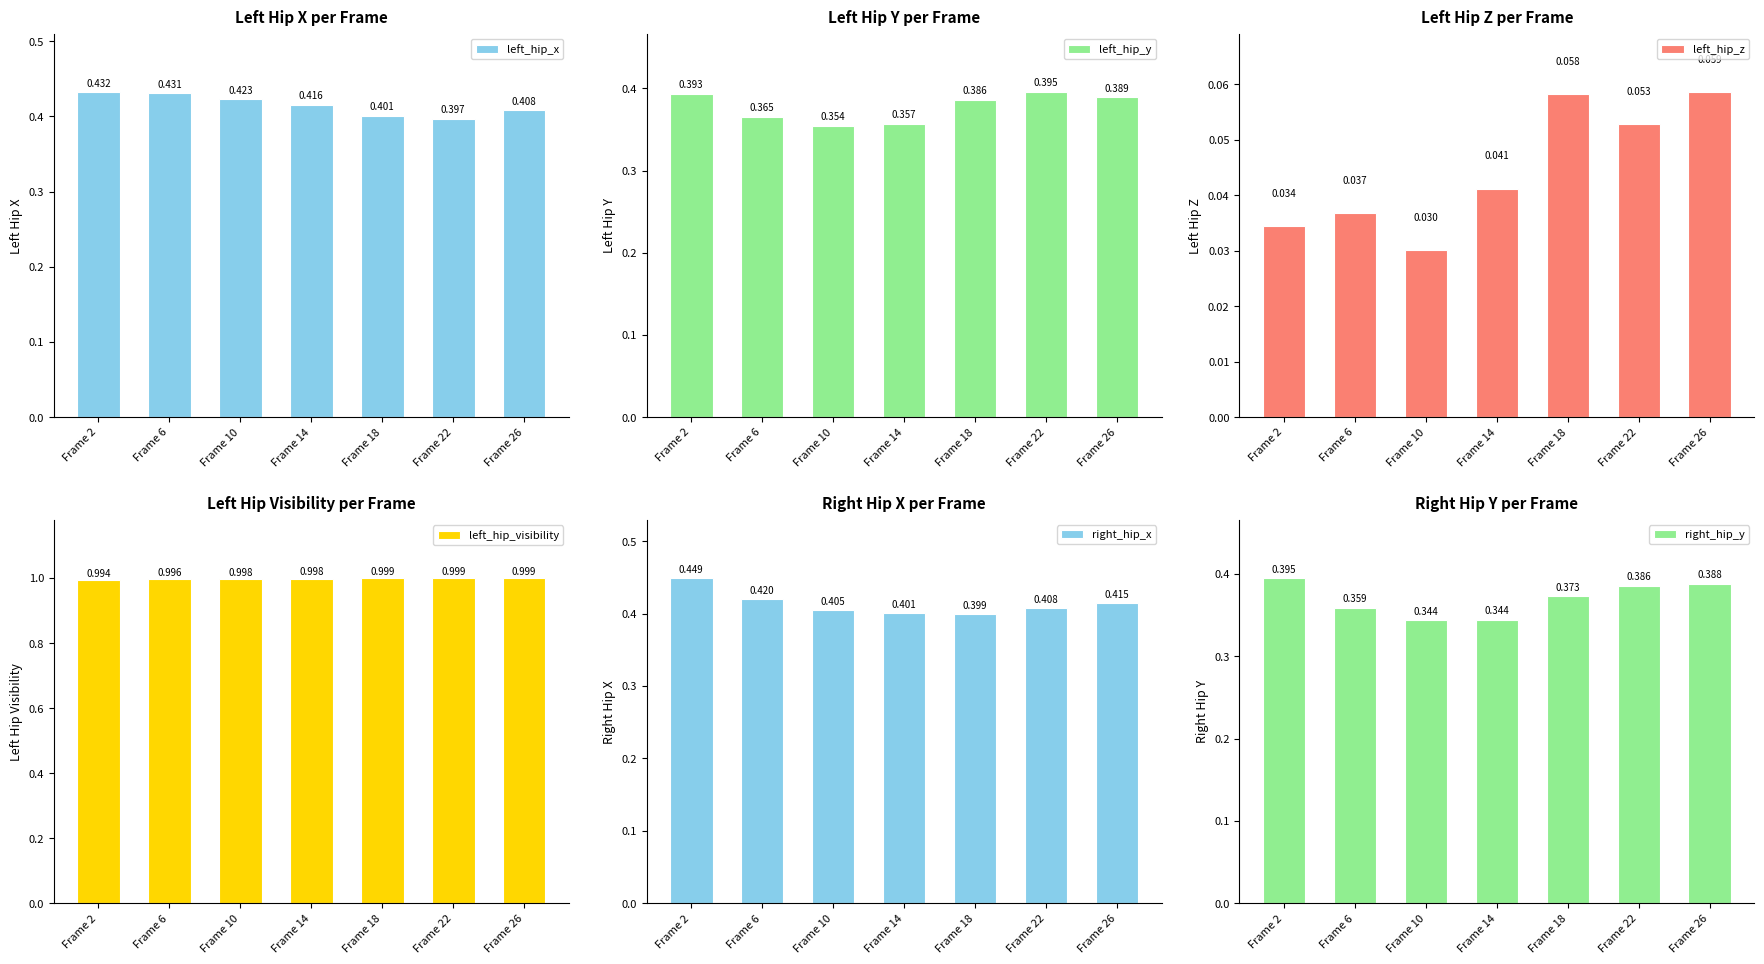

Which category has the highest value across all series?

Frame 26